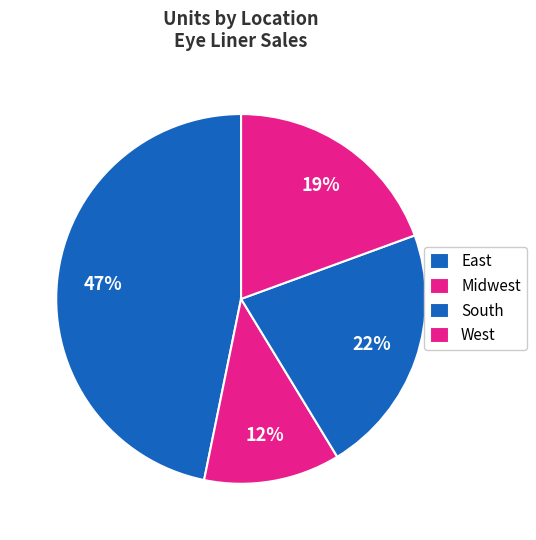

Count the number of slices in the pie.

4